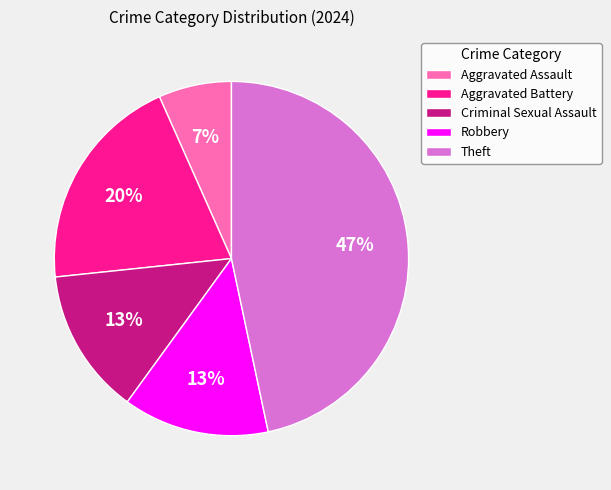

Is it true that Aggravated Assault is 7% of the pie?

True